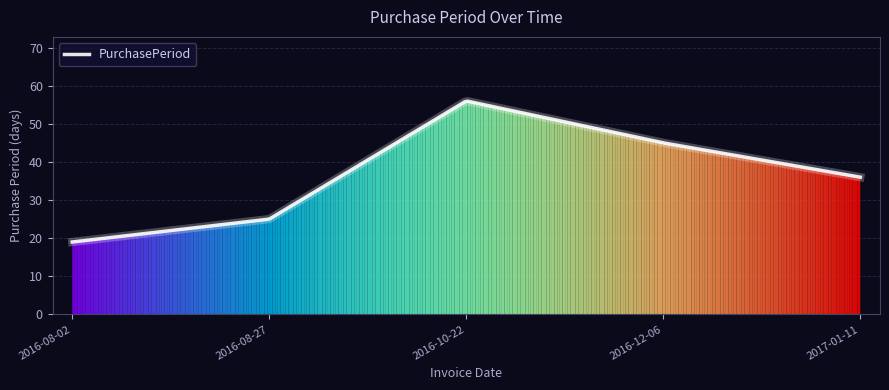

Does the chart have visible grid lines?

Yes